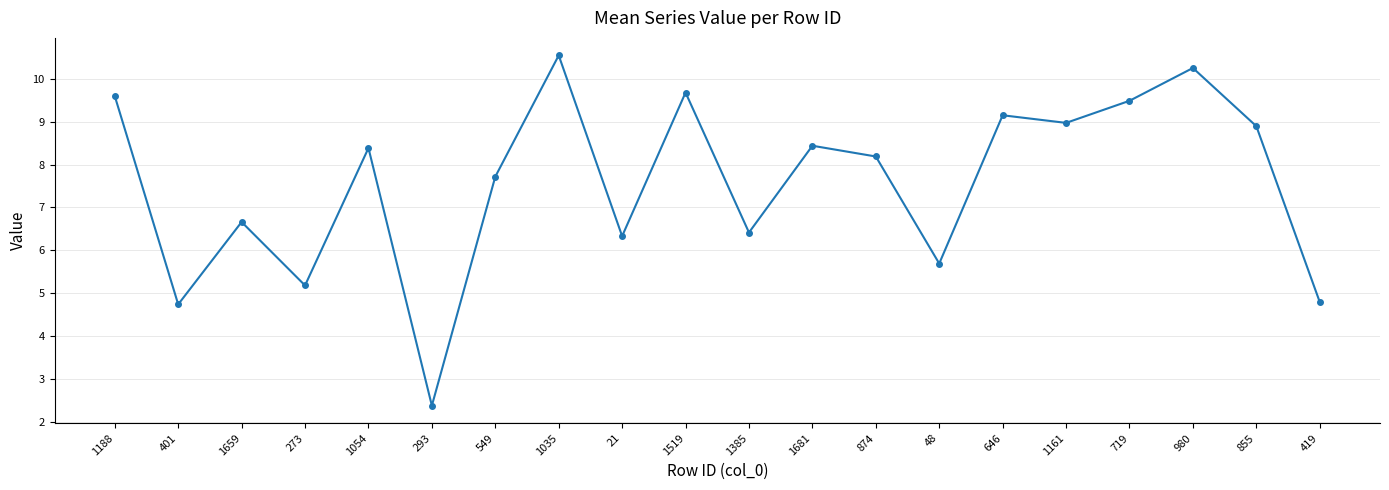

True or false: the data shows 8.2 at 874.

True